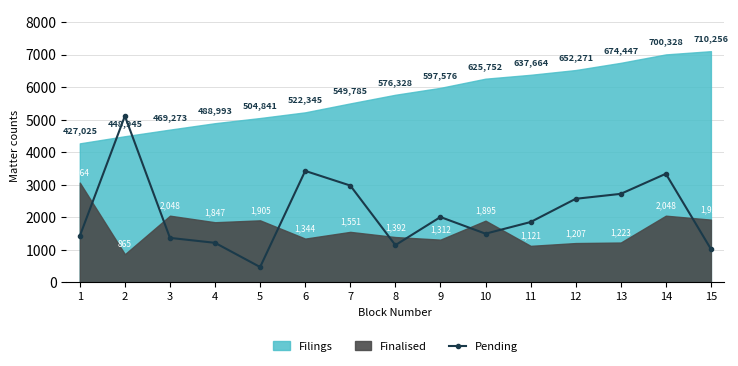

Where is the first local maximum for Pending?

2